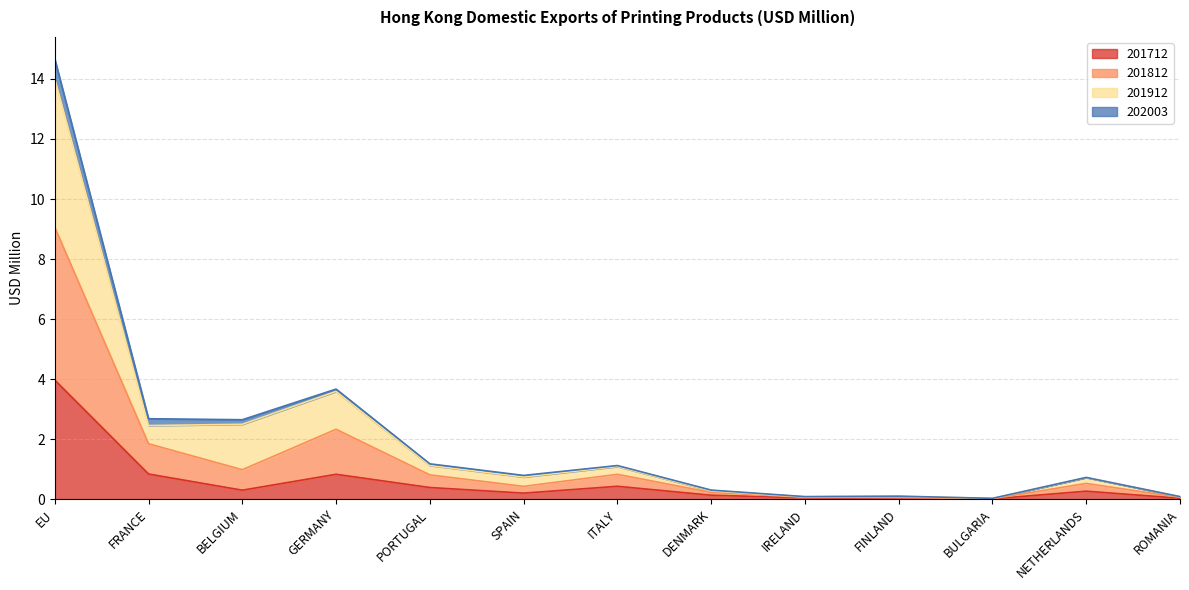

What is the label of the 7th point from the left?

ITALY